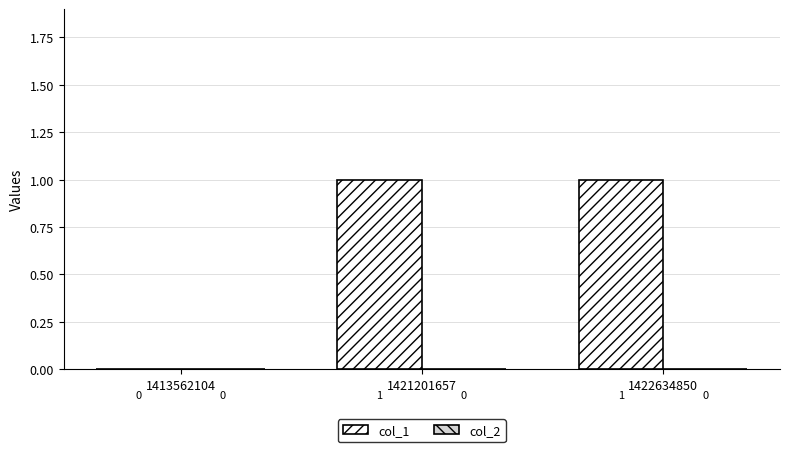

The value at 1422634850 is 1. True or false?

True